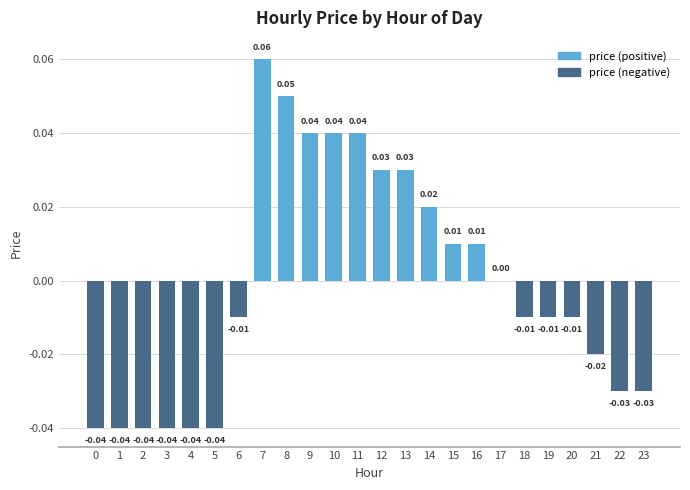

Which series changed the most between 2 and 7?

price (positive)